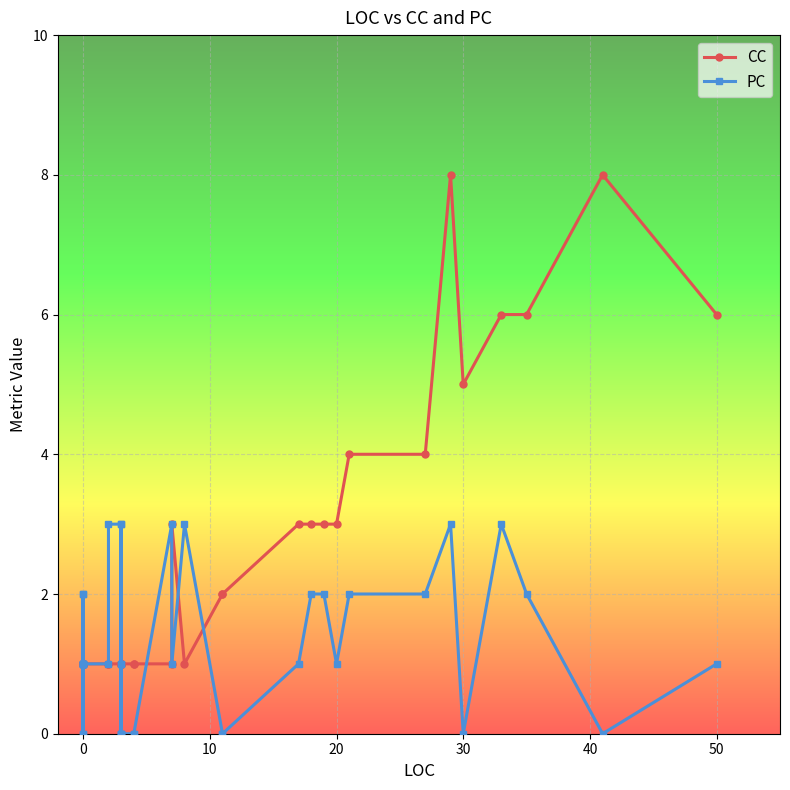

In CC, how many points are higher than both neighbors (excluding endpoints)?

3